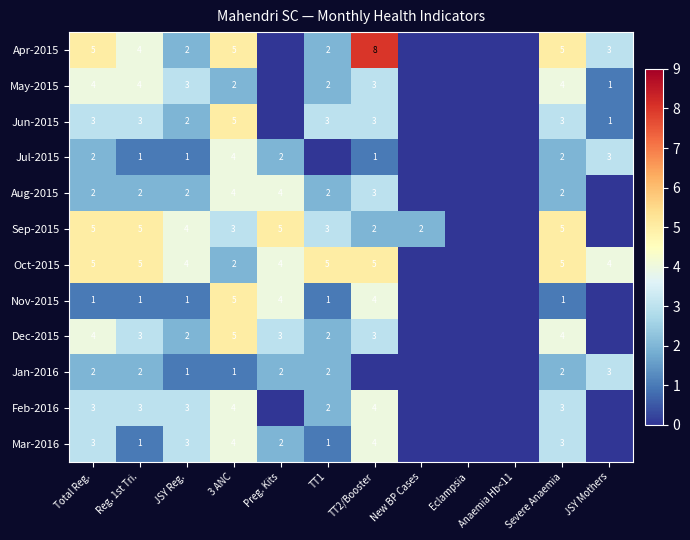

What is the total value across all series at Reg. 1st Tri.?

34